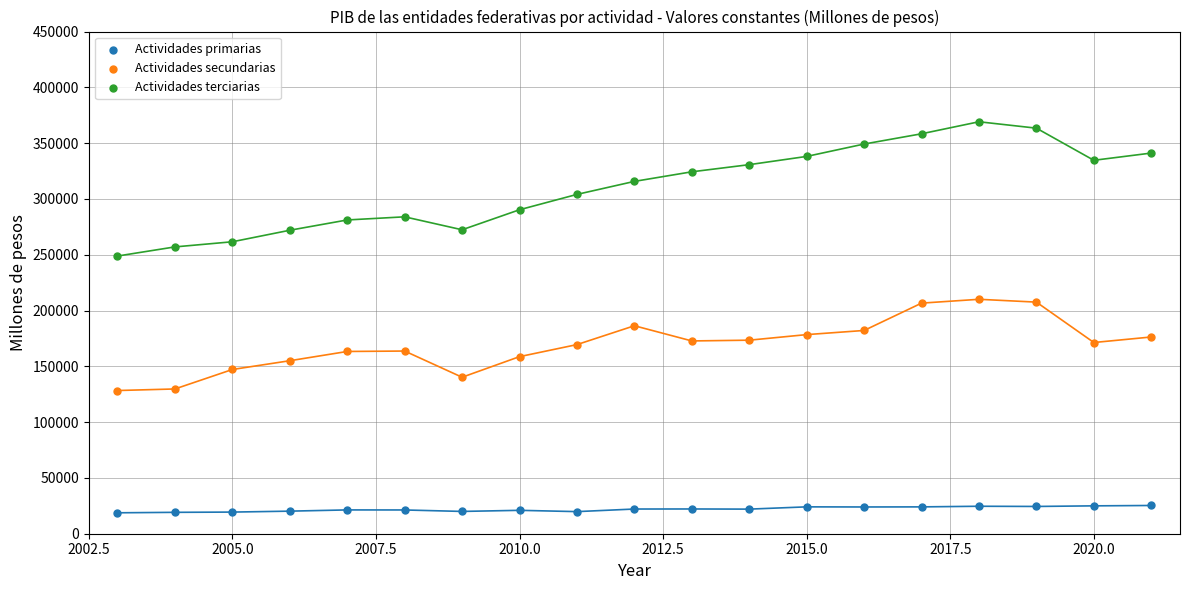

Which series contains the lowest Y value?

Actividades primarias